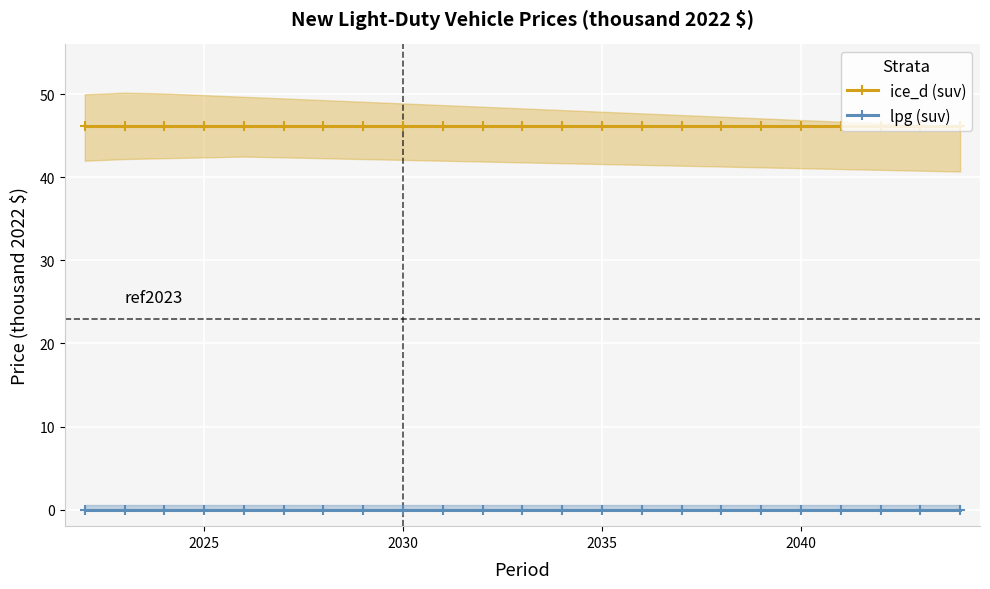

Is it true that lpg (suv) equals 0.0 at 2035?

True